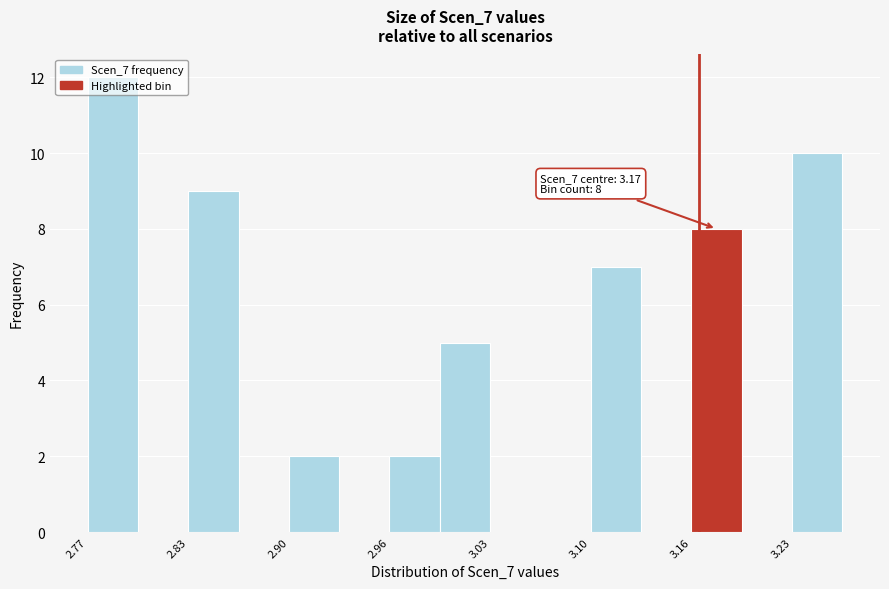

Around what value on the x-axis is the tallest bar? Give the approximate position of its centre, as read against the axis.

2.78